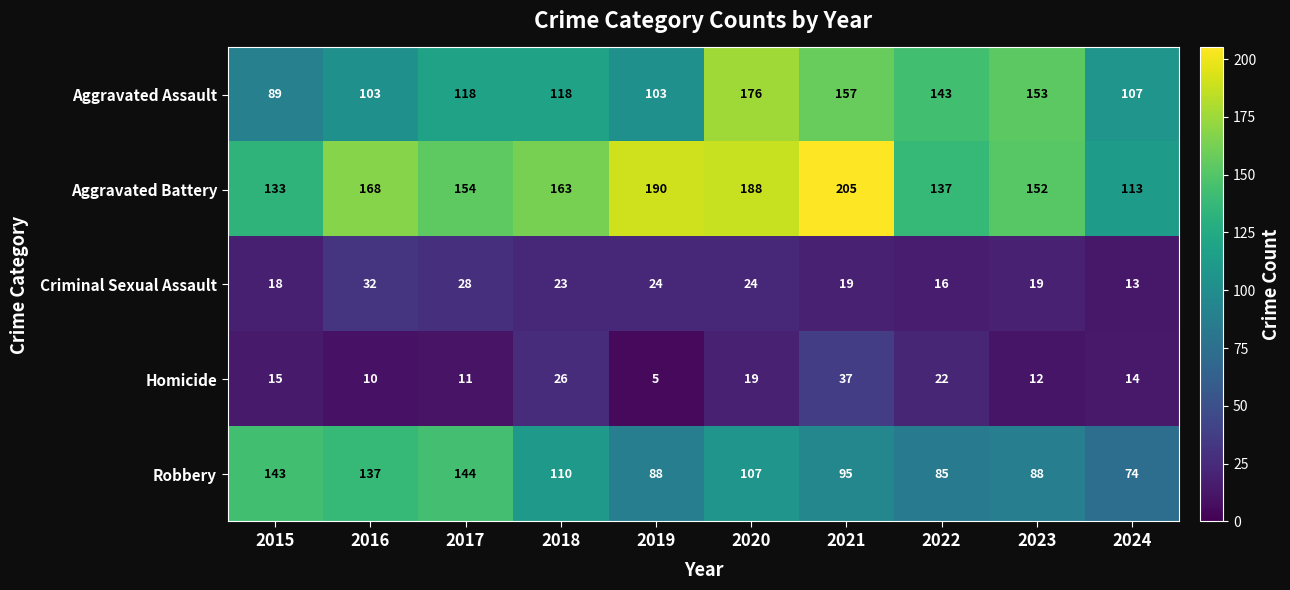

At how many categories does at least one series exceed 106?

10